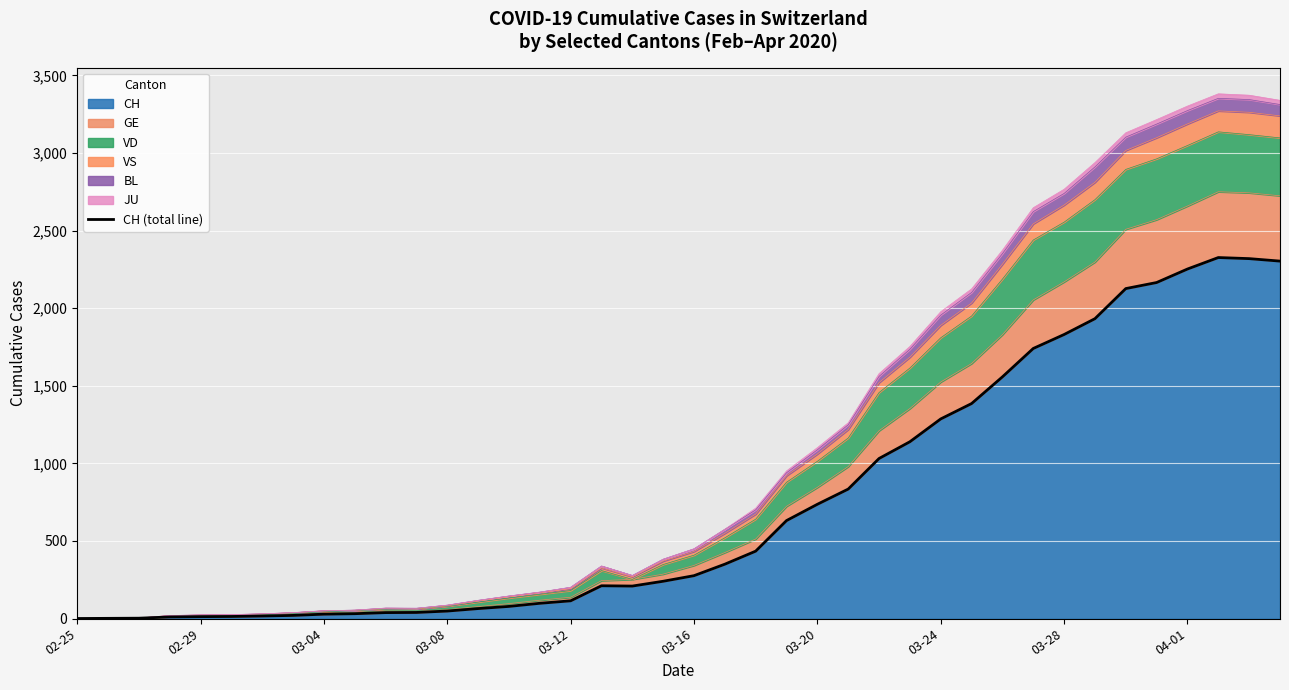

What is the difference between the maximum and minimum values?

2326